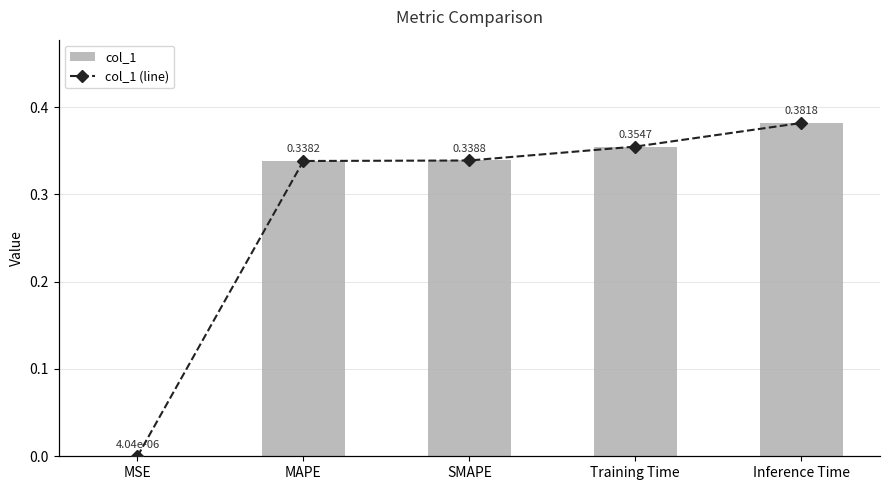

What are all the series names shown in the legend?

col_1, col_1 (line)